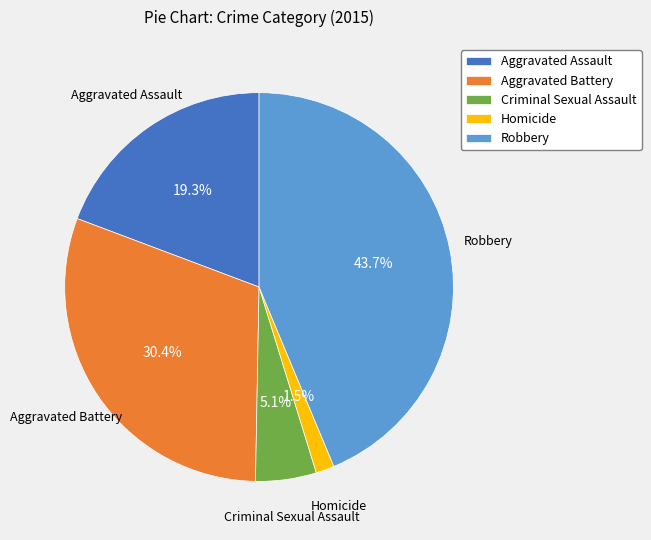

Which category has the biggest portion of the pie?

Robbery